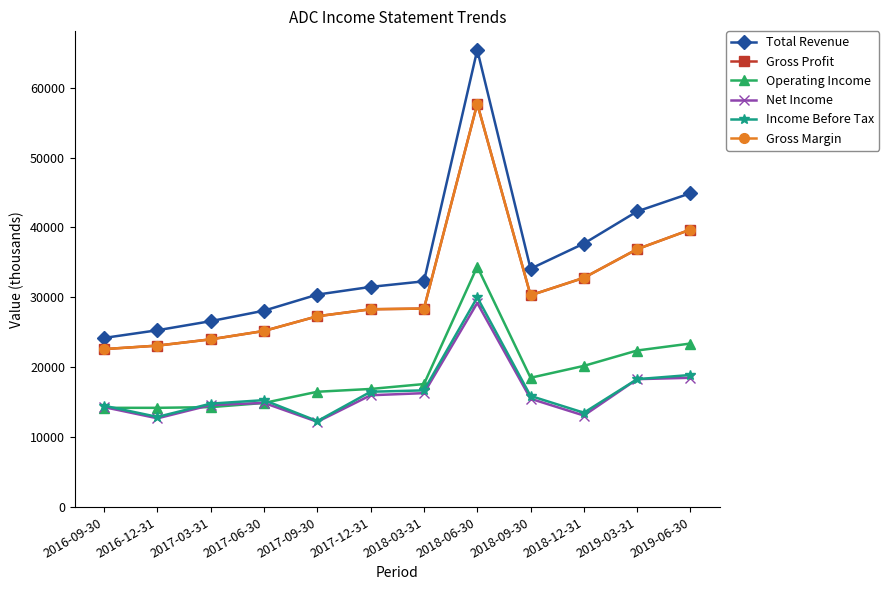

Does the chart have visible grid lines?

No